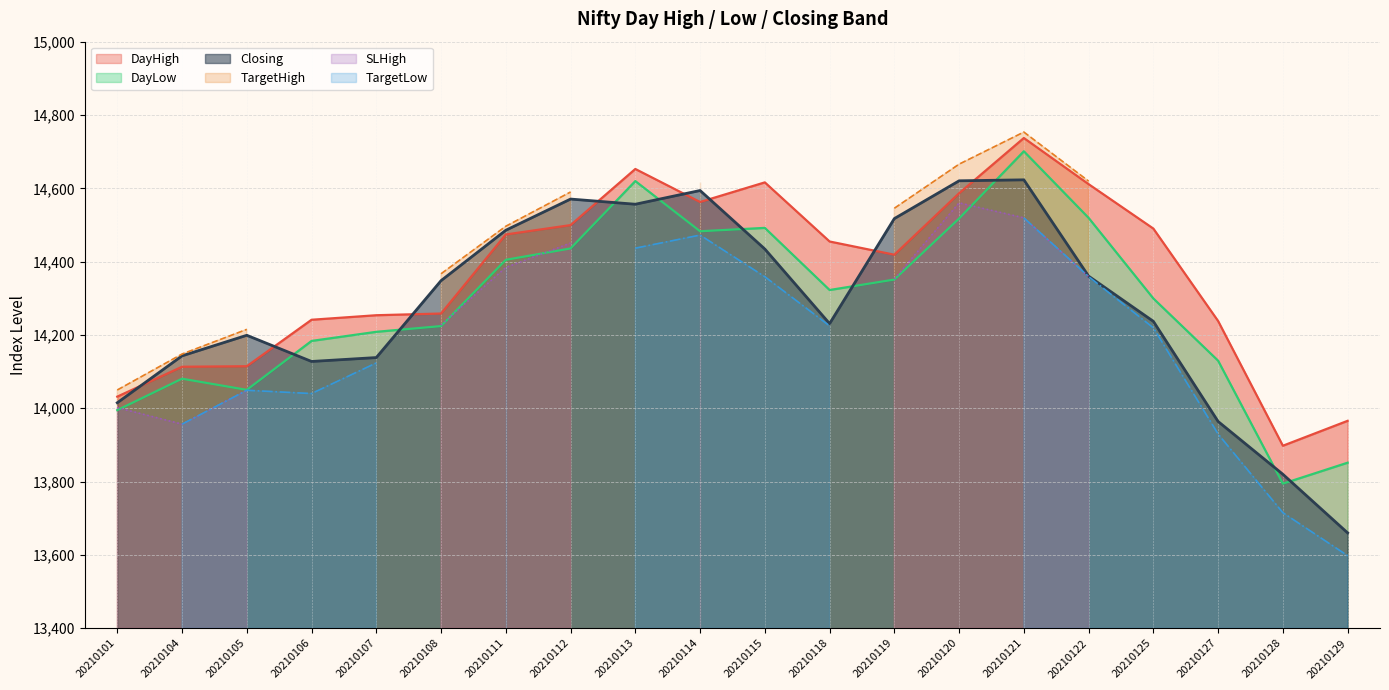

Rank the categories by DayLow value from highest to lowest.

20210121, 20210113, 20210122, 20210120, 20210115, 20210114, 20210112, 20210111, 20210119, 20210118, 20210125, 20210108, 20210107, 20210106, 20210127, 20210104, 20210105, 20210101, 20210129, 20210128